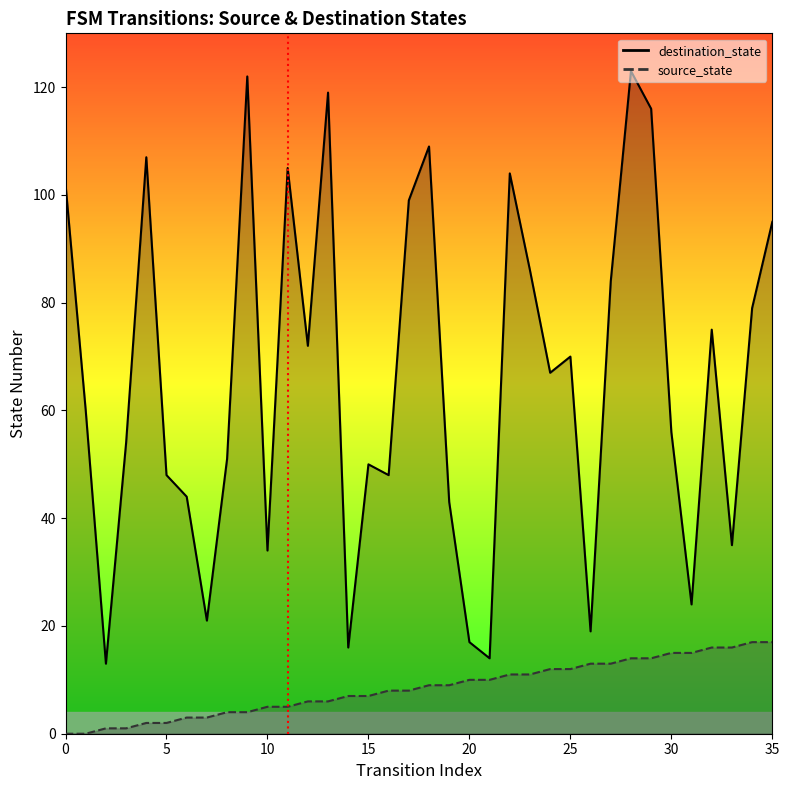

Which category has the highest value across all series?

28